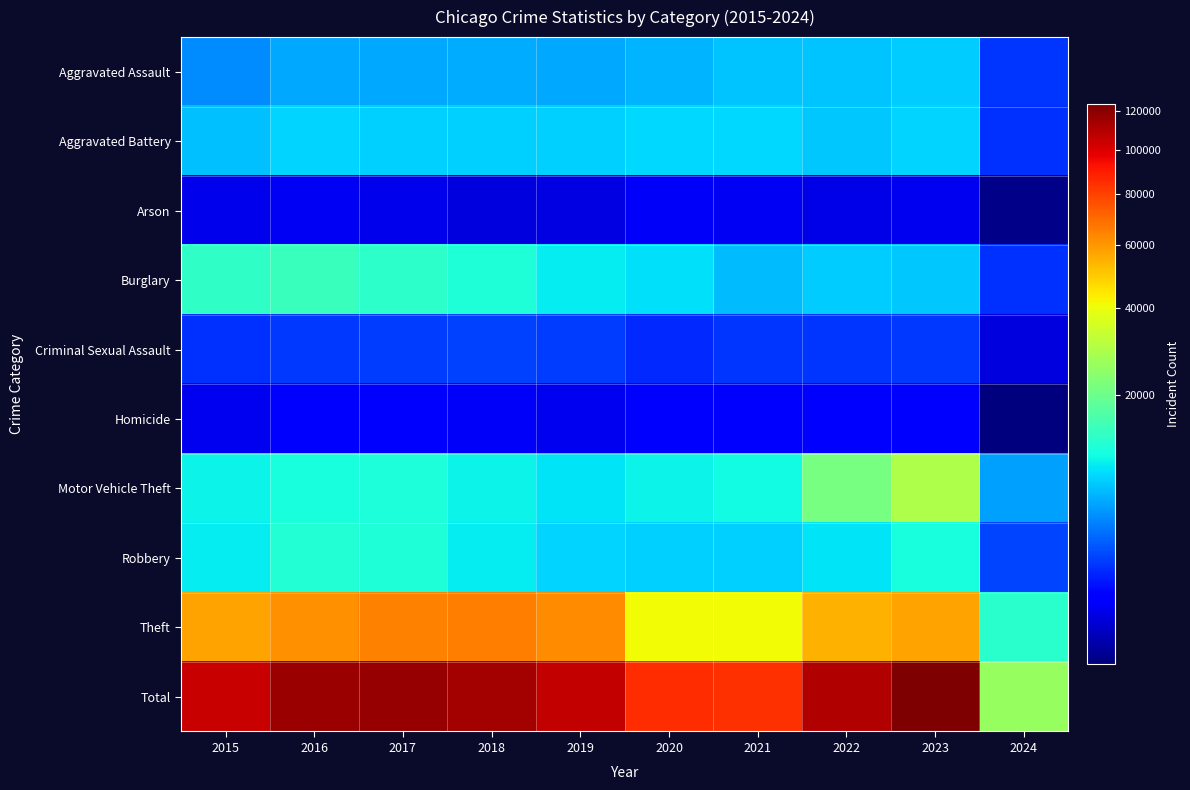

What is the total value across all series at 2023?

247610